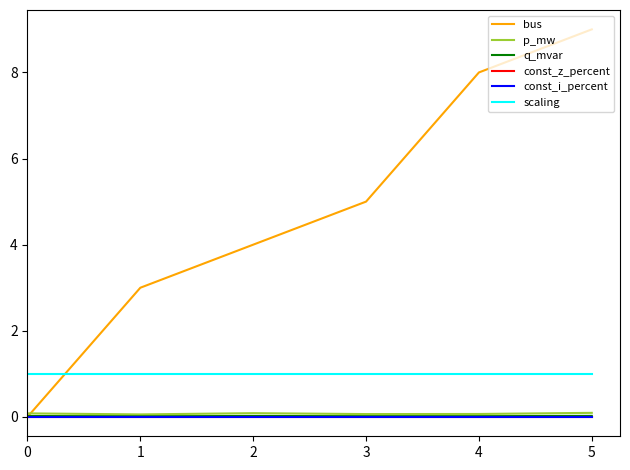

Is it true that bus equals 3.0 at 5?

False